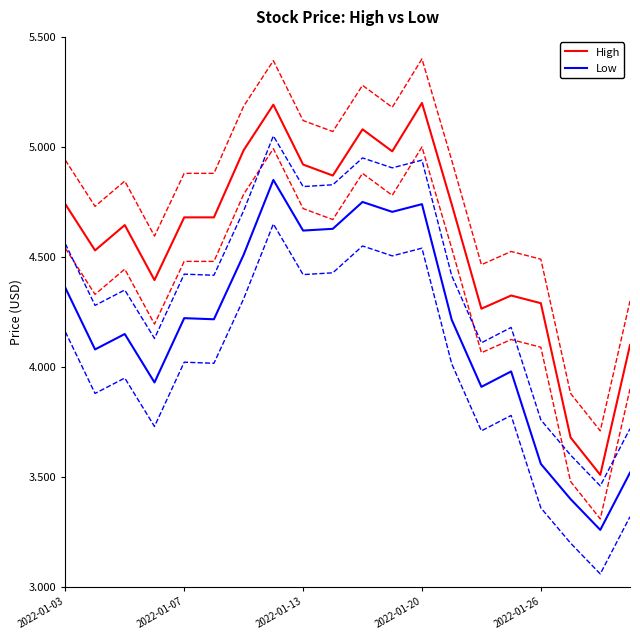

True or false: High has a value of 4.7 at 2022-01-07.

True